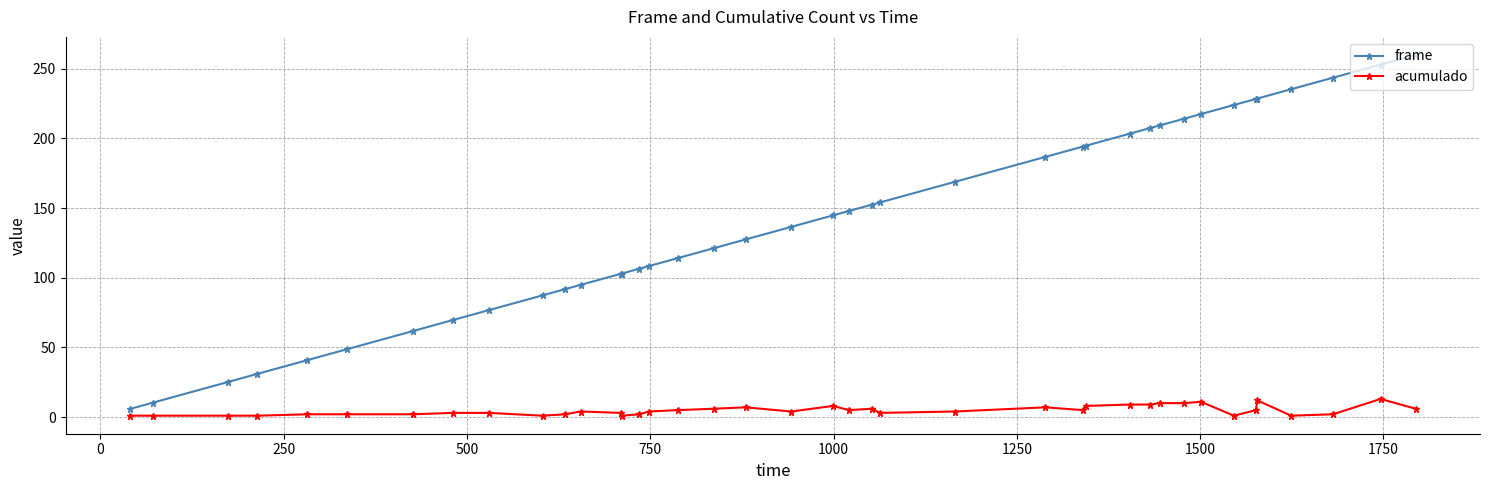

What is the greatest value displayed?

260.0